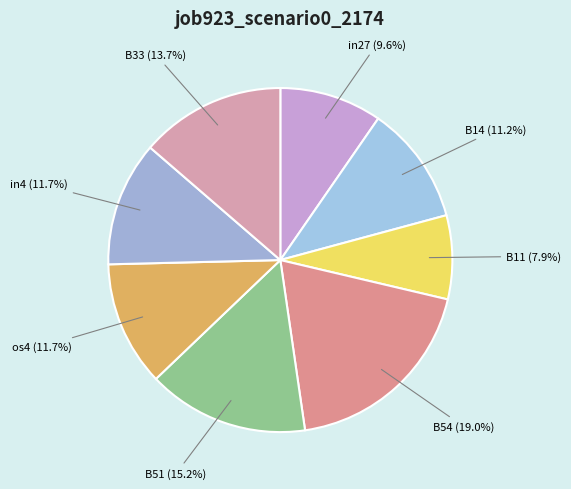

What percentage is the B11 slice, to the nearest percent?

8%